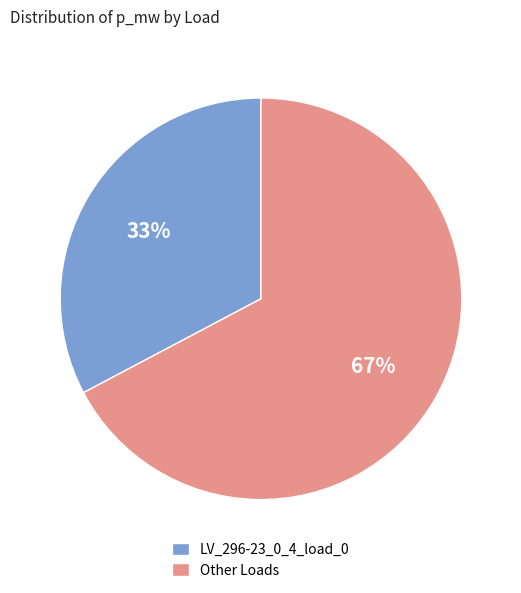

Which slice is the largest?

Other Loads